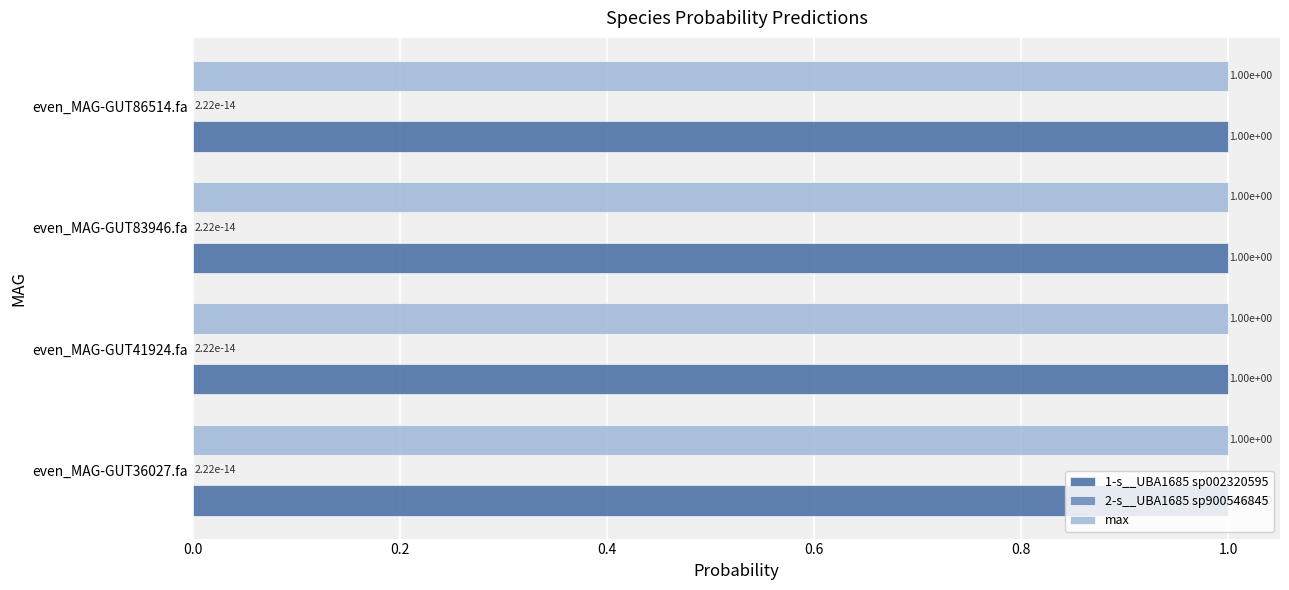

What is the sum of the max values at even_MAG-GUT36027.fa and even_MAG-GUT83946.fa?

2.0